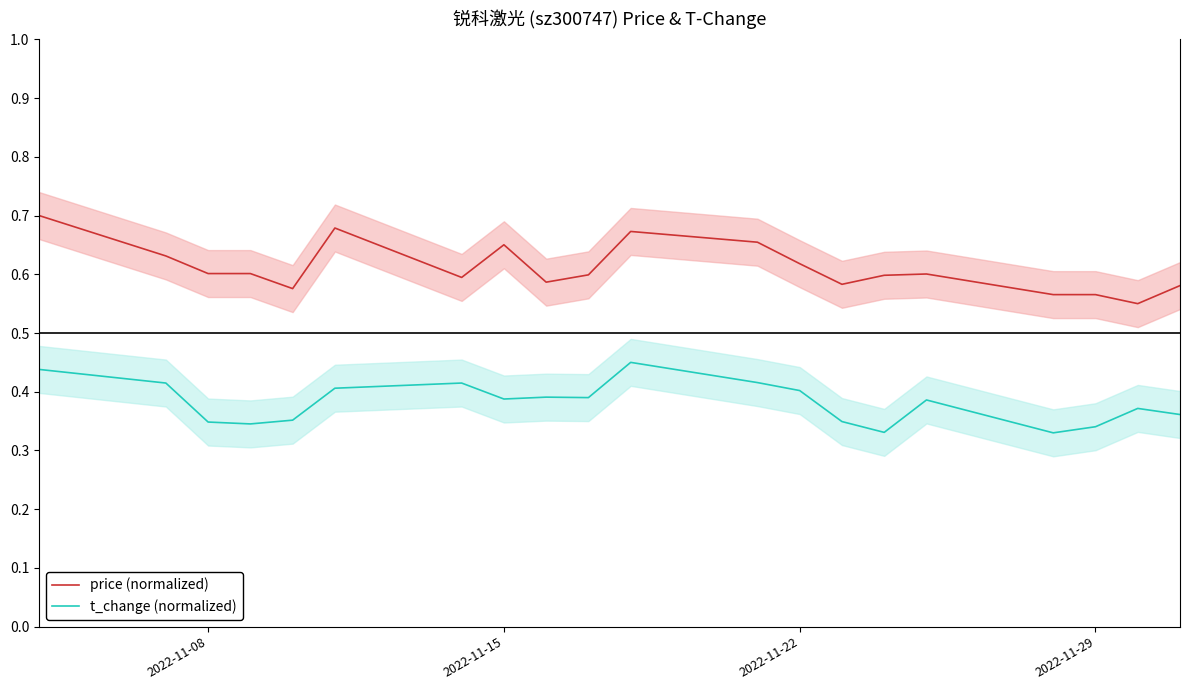

At how many categories does at least one series exceed 0?

20